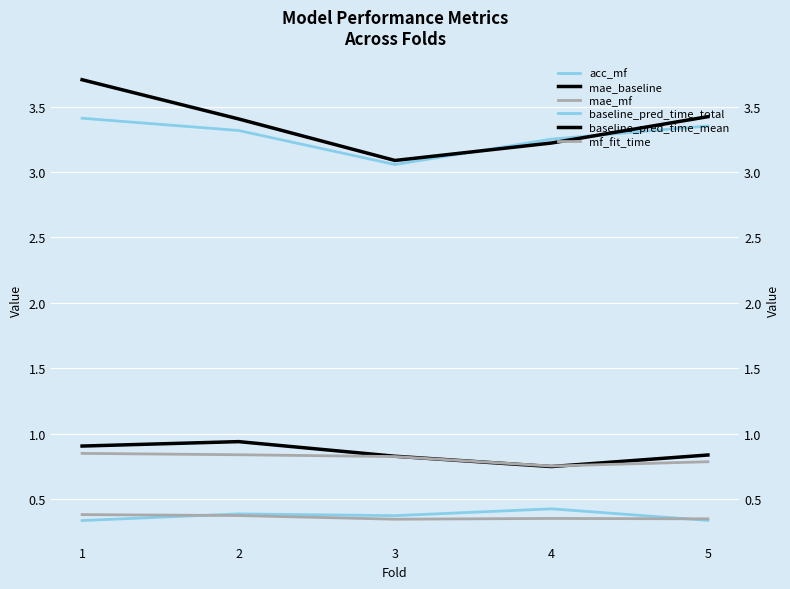

Is this an area chart (filled region under the line)?

No